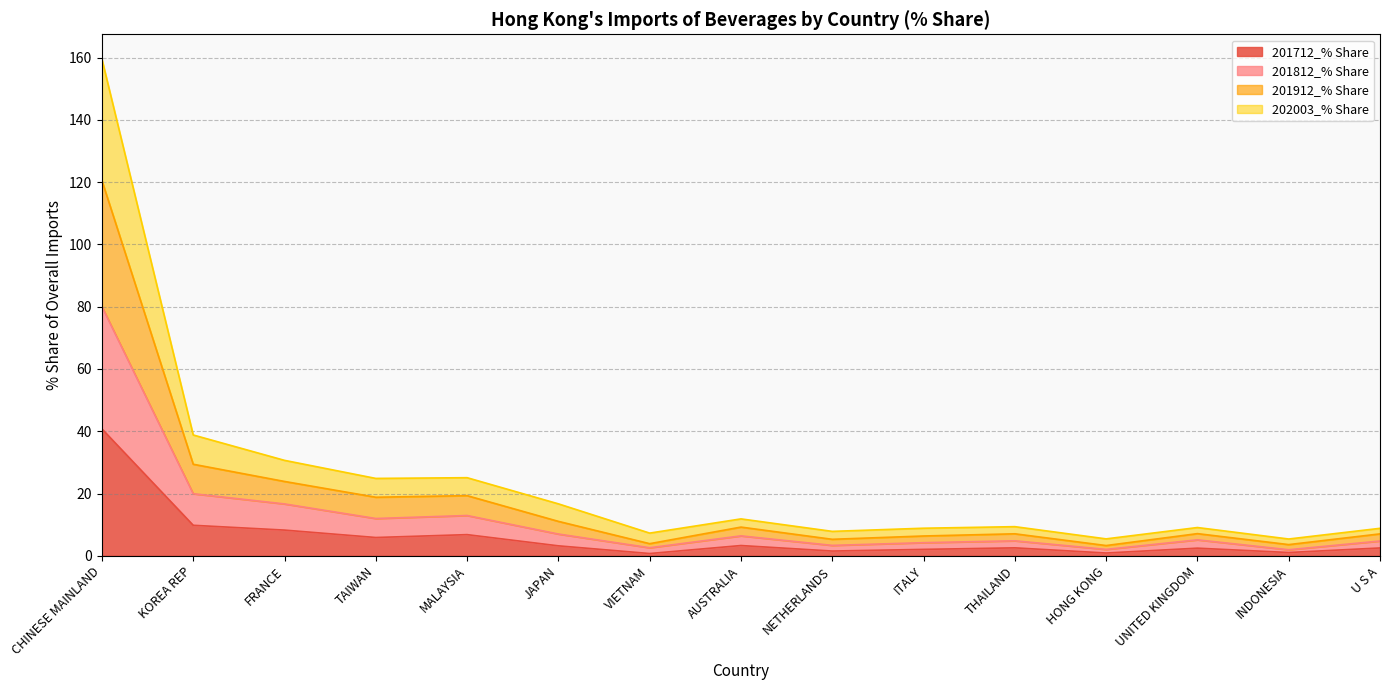

How many lines are shown in the chart?

4